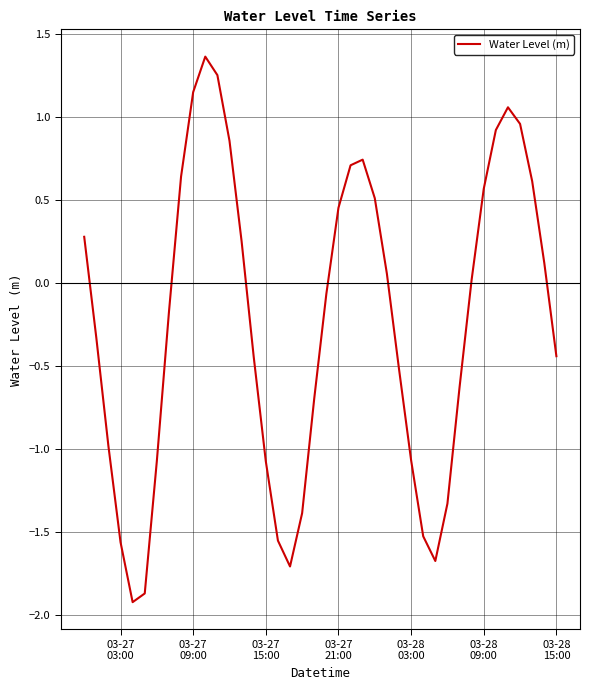

What is the smallest value displayed?

-1.9